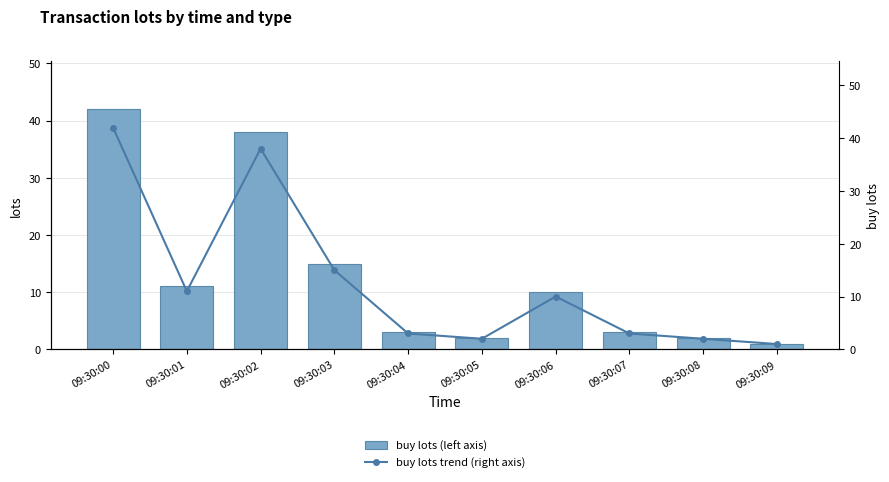

At which category is the sum across all series the highest?

09:30:00